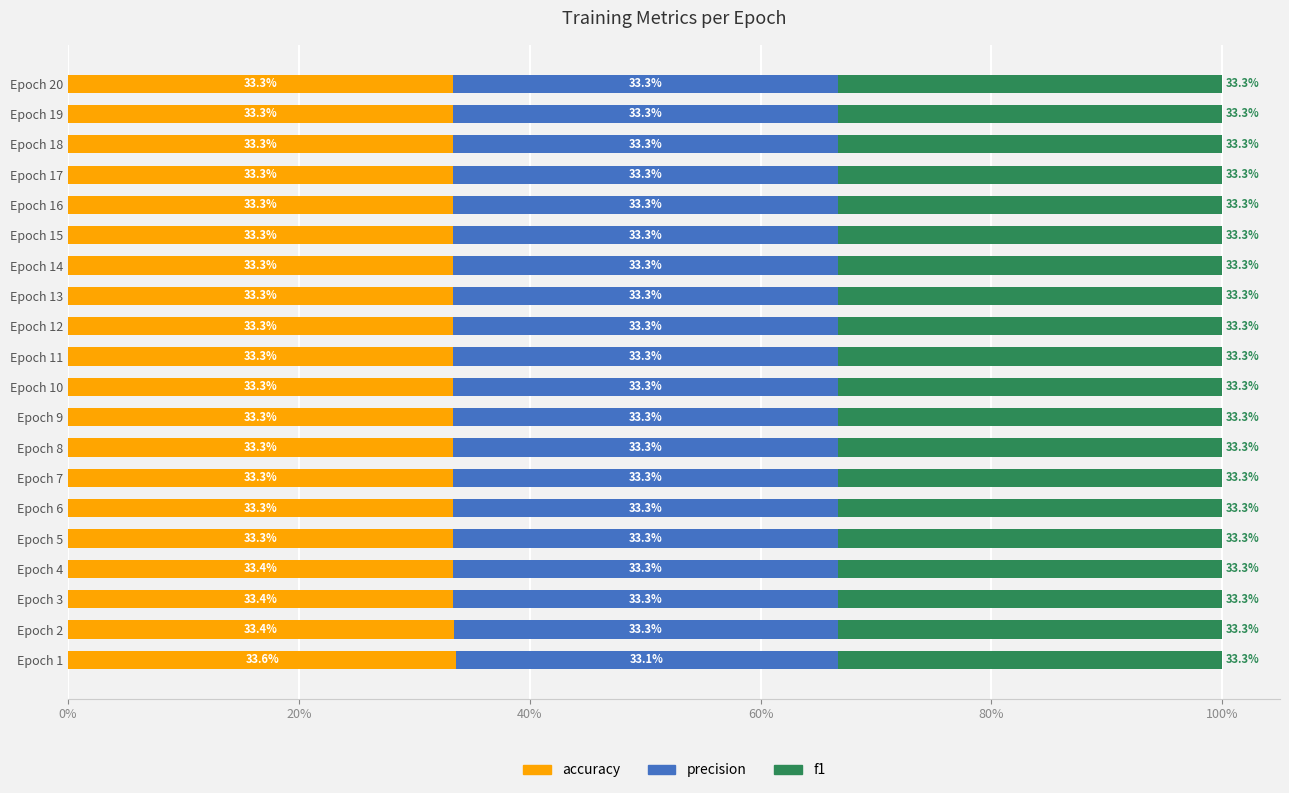

True or false: accuracy has a value of 58.2 at Epoch 1.

False